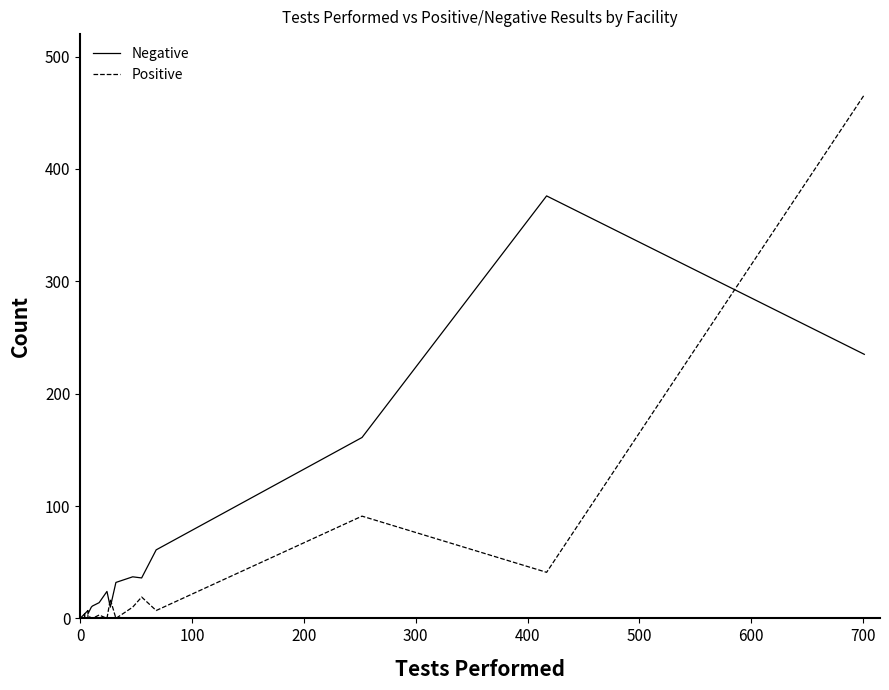

List the series in order of their overall mean, lowest first.

Positive, Negative